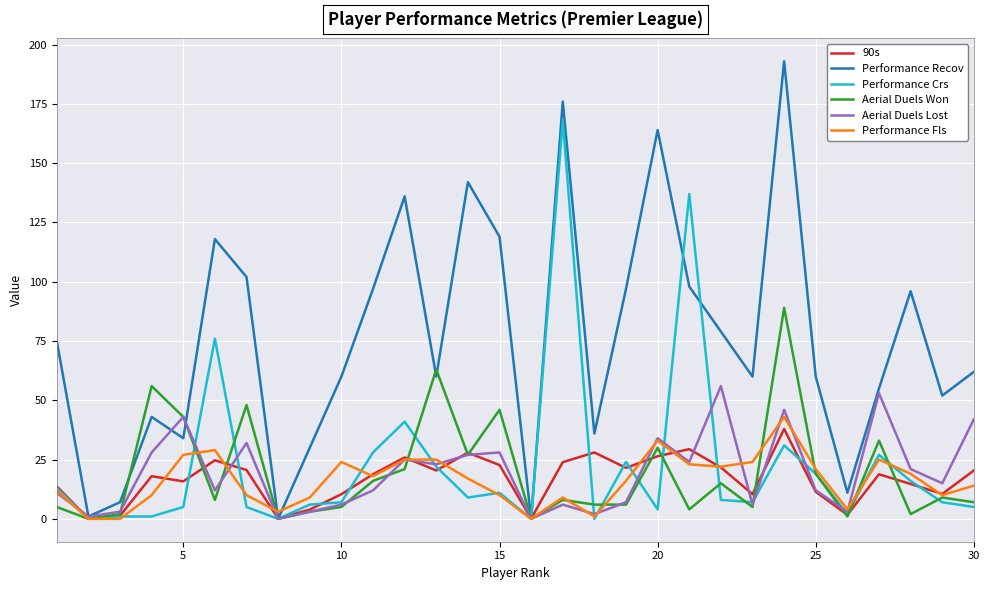

What is the greatest value displayed?

193.0